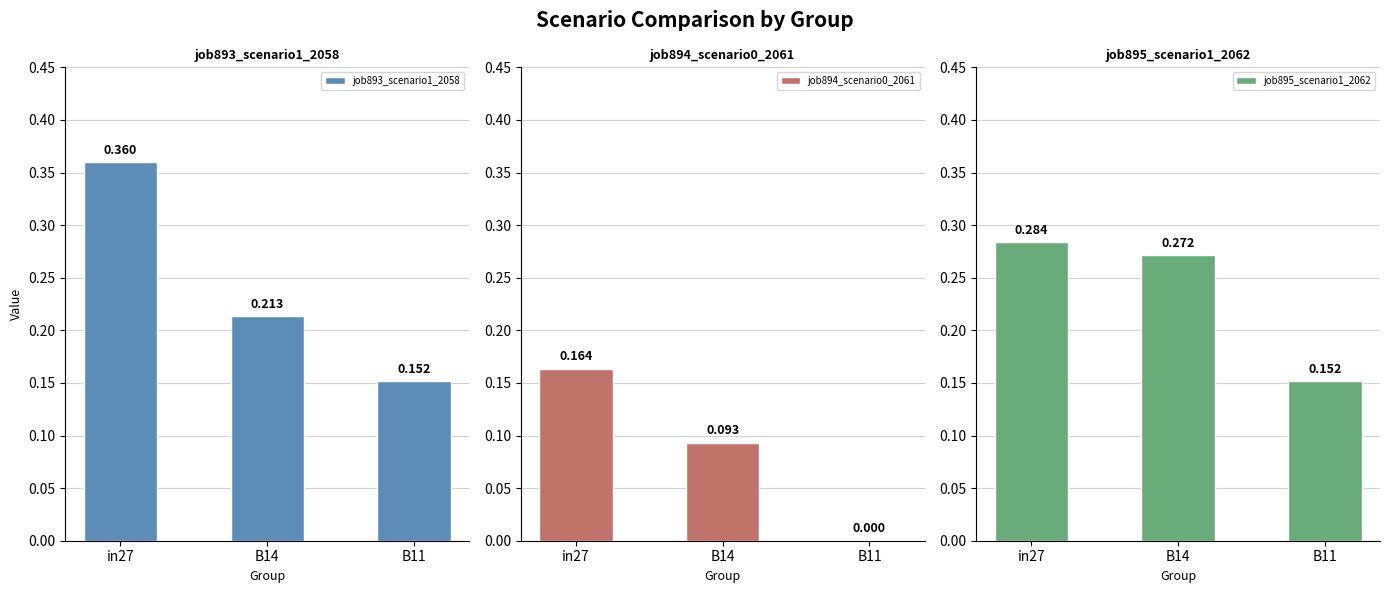

The job895_scenario1_2062 series shows 0.2 at B11. True or false?

True